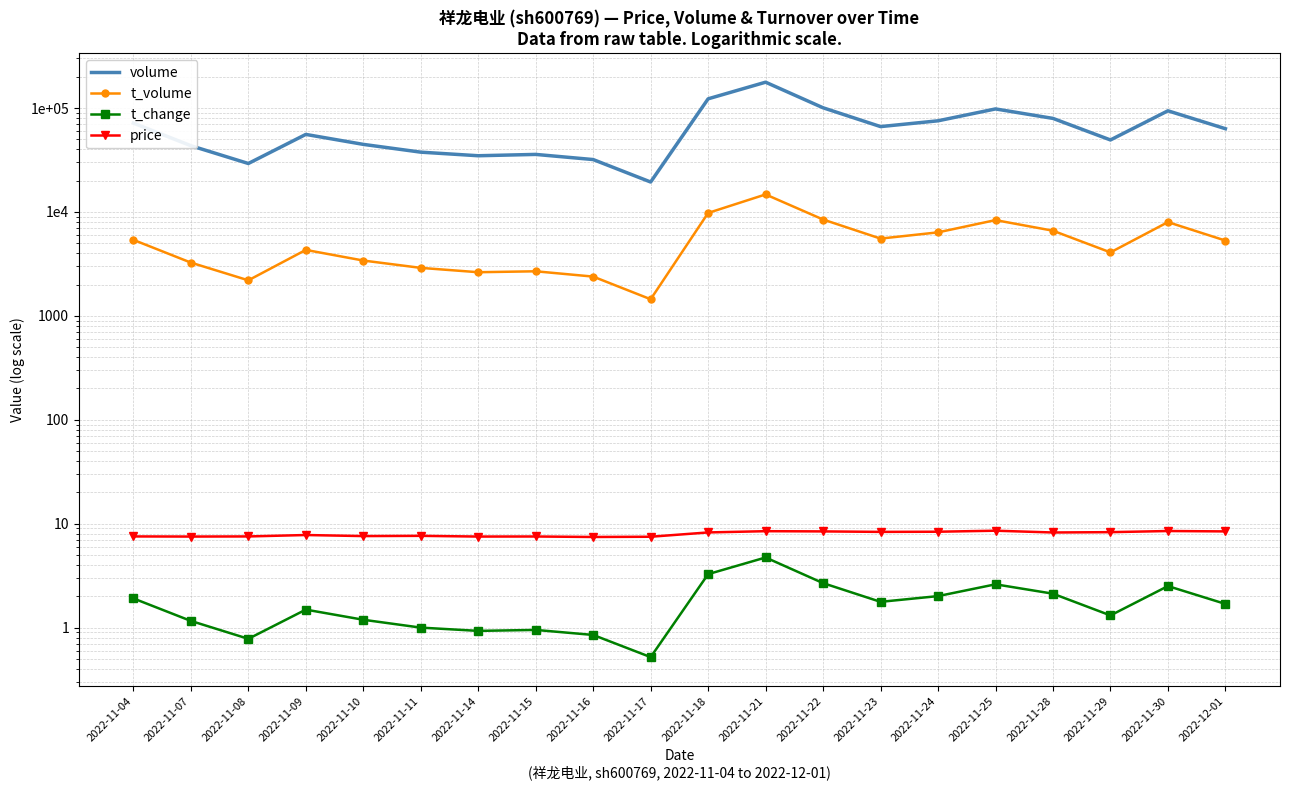

How many interior local valleys does the t_volume series have?

5